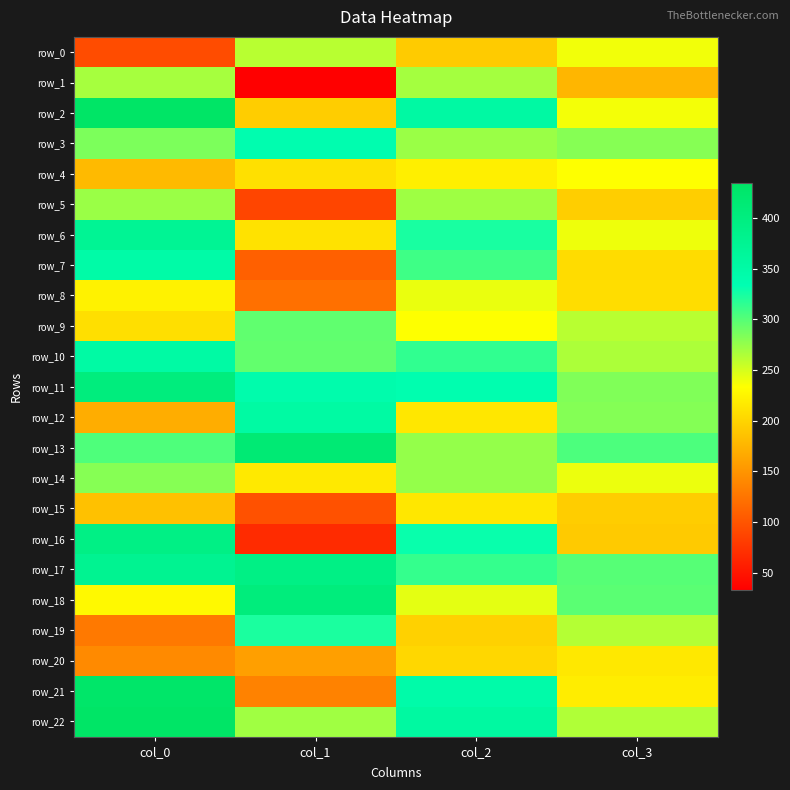

The row_15 series shows 310.3 at col_3. True or false?

False